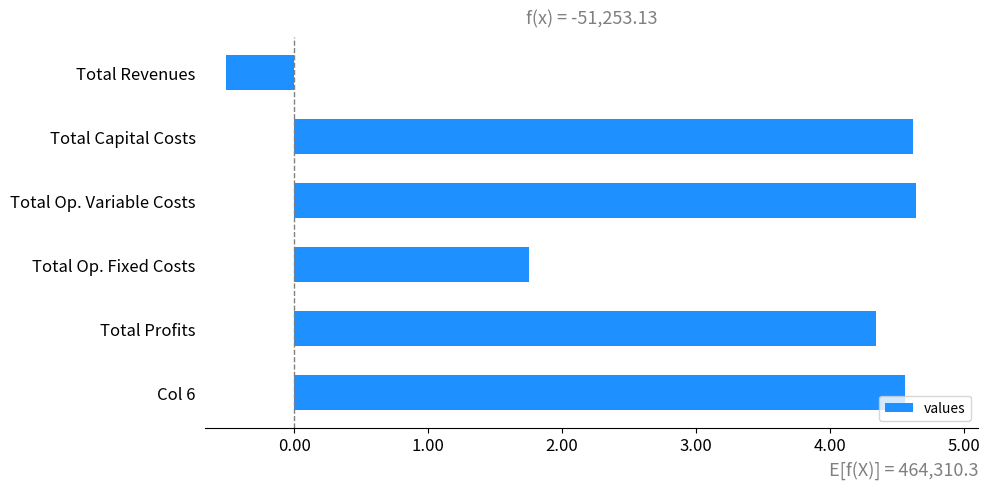

Which category has the lowest value across all series?

Total Revenues